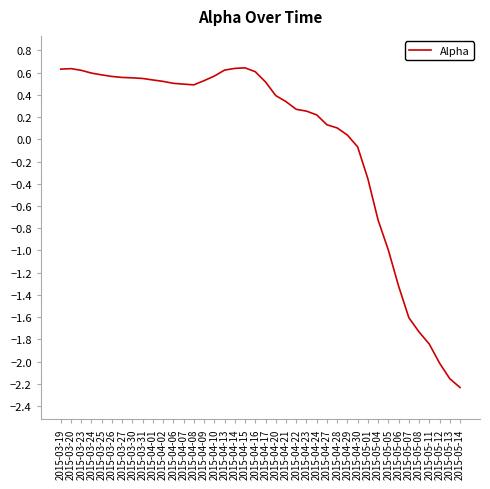

What is the difference between the values at 2015-04-15 and 2015-05-13?

2.8